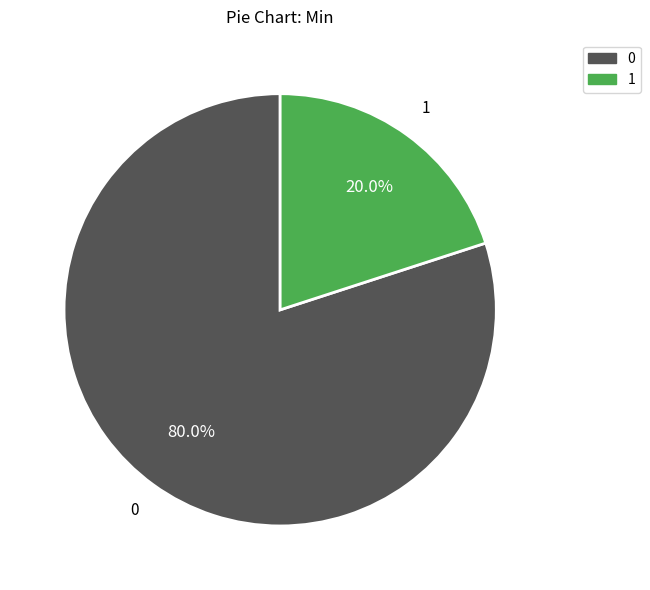

Rank the categories by value from highest to lowest.

0, 1